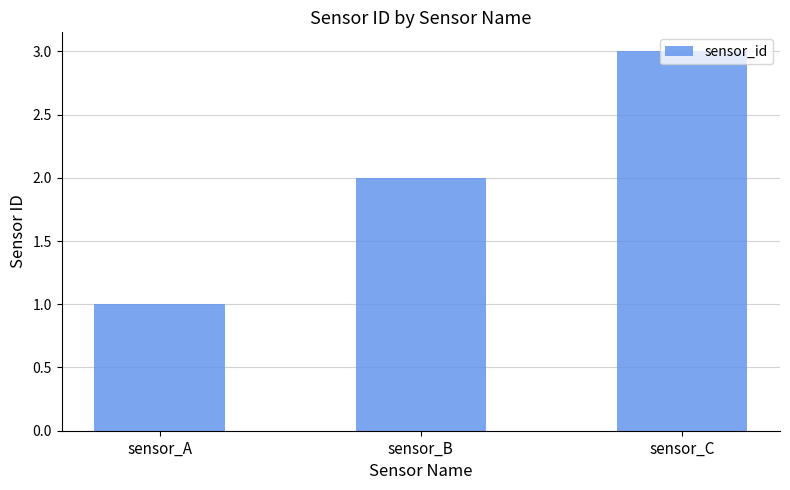

What is the approximate value at sensor_C?

3